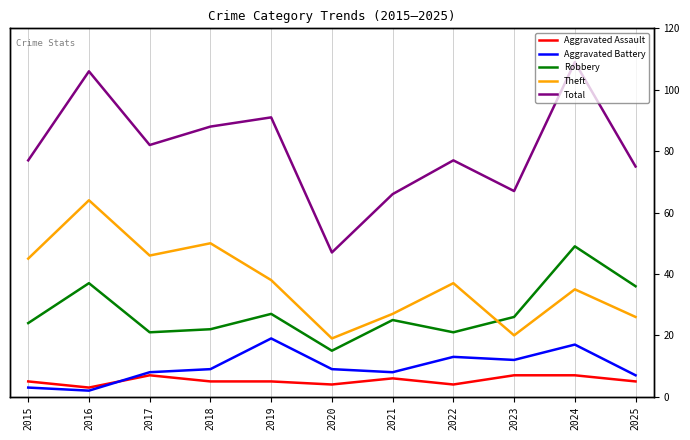

What is the difference between the highest and lowest values at 2022?

73